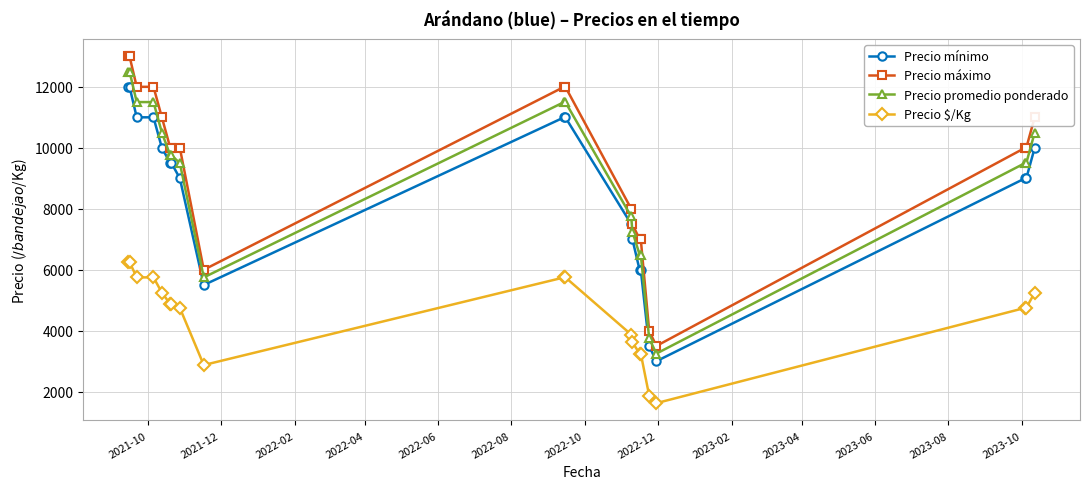

True or false: Precio promedio ponderado and Precio $/Kg intersect in this chart.

False